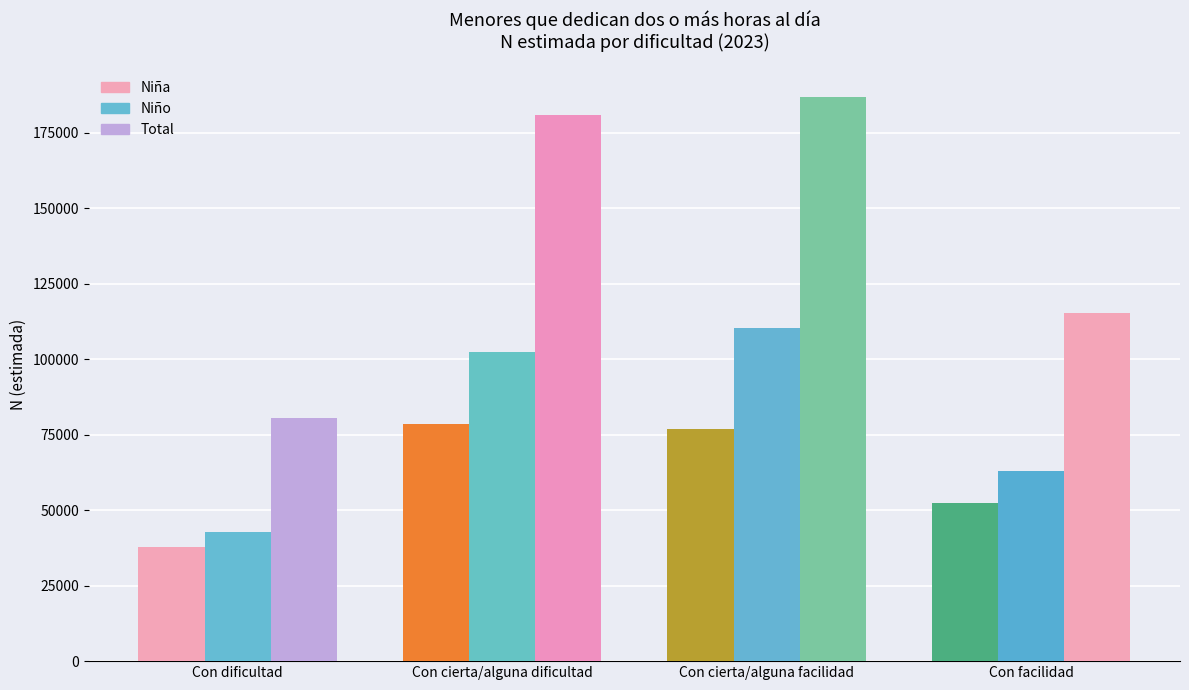

What is the average value of the Niña series?

61371